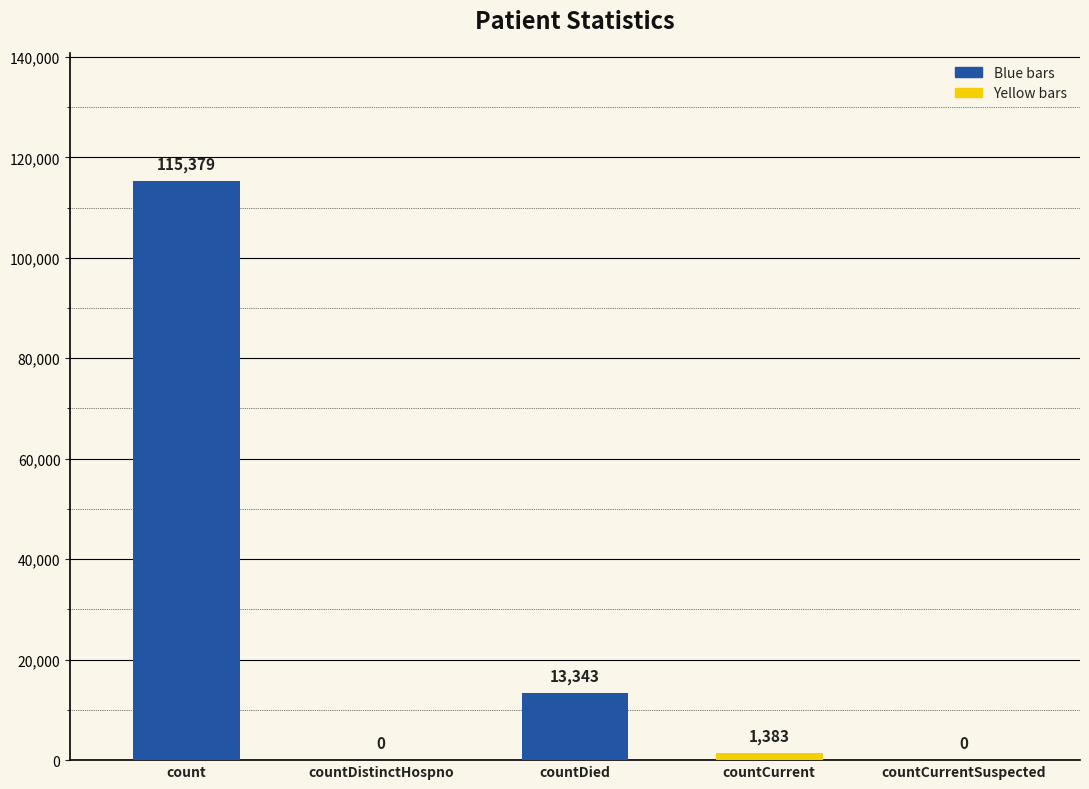

How many positive values are there?

3